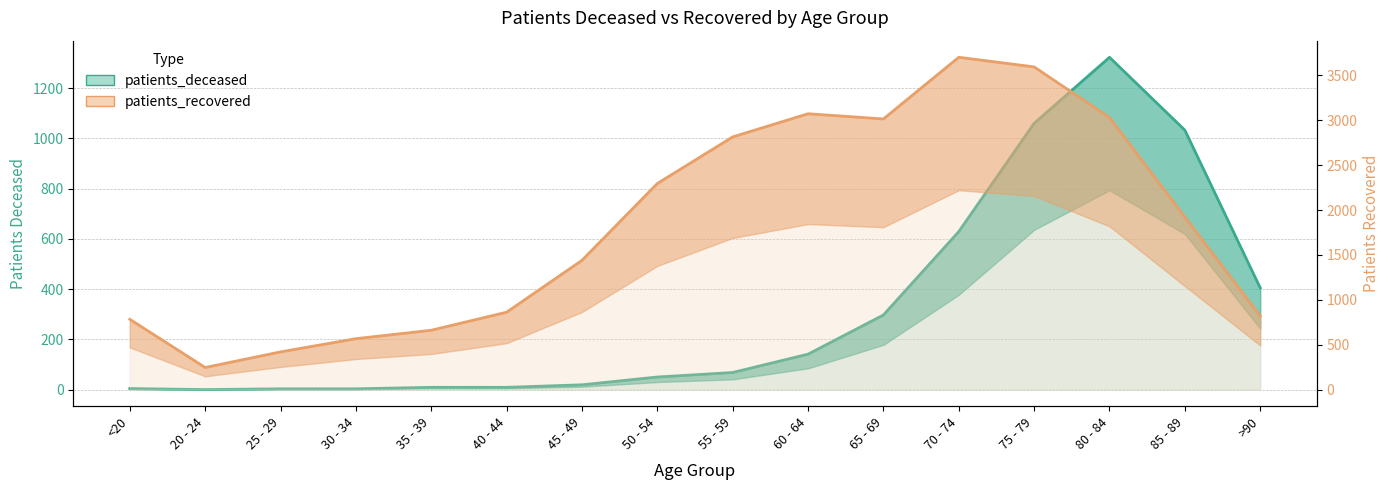

At which category does patients_recovered reach its first local valley?

20 - 24